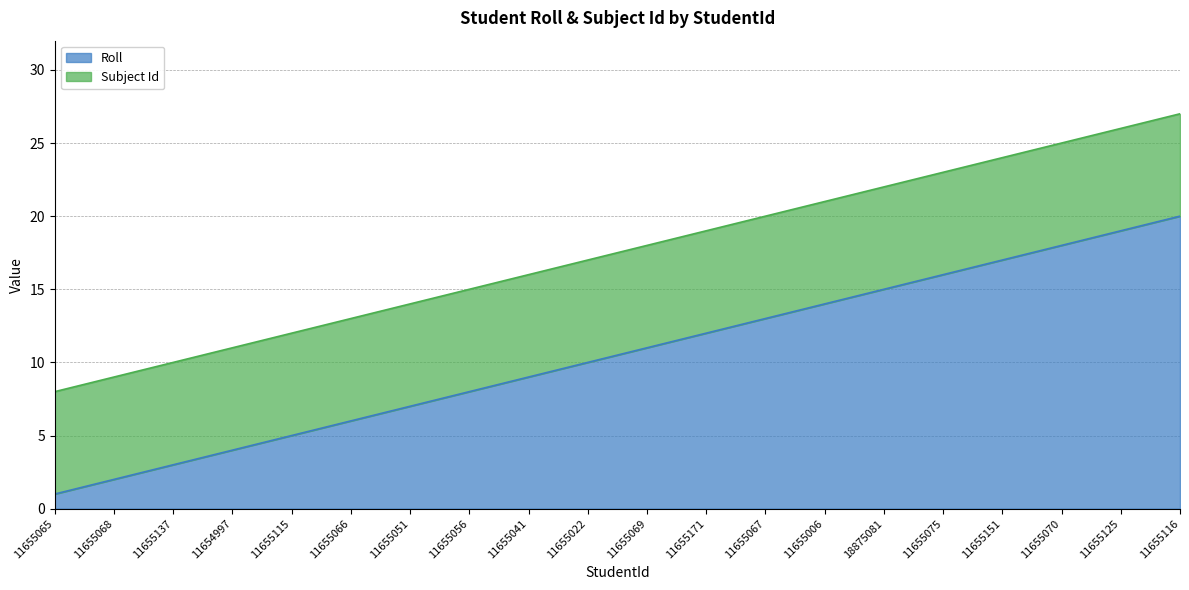

Read the value at 11655115.

5